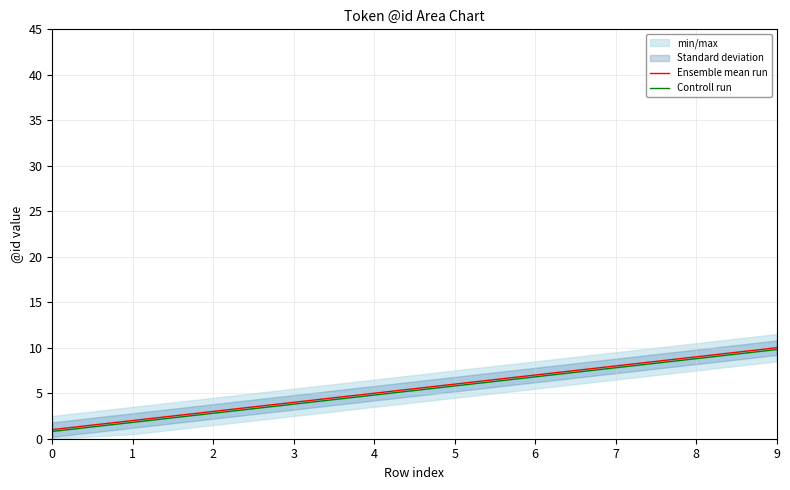

How many values in the Ensemble mean run series are below 6?

5